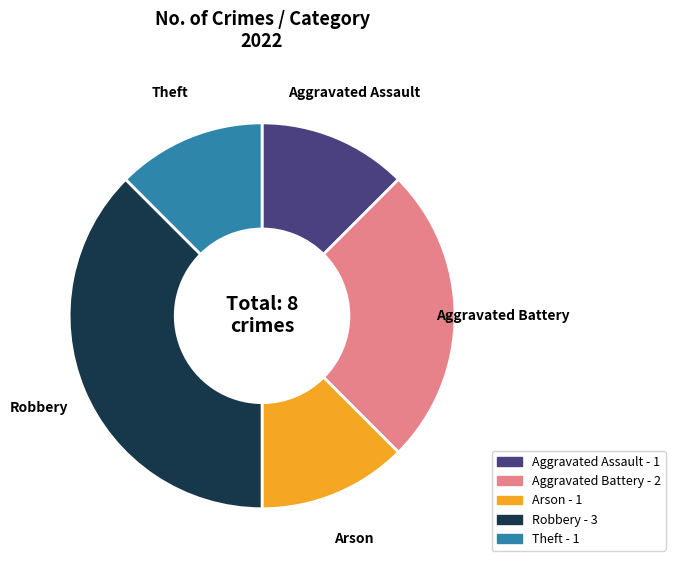

Is Aggravated Assault the majority of the pie?

No